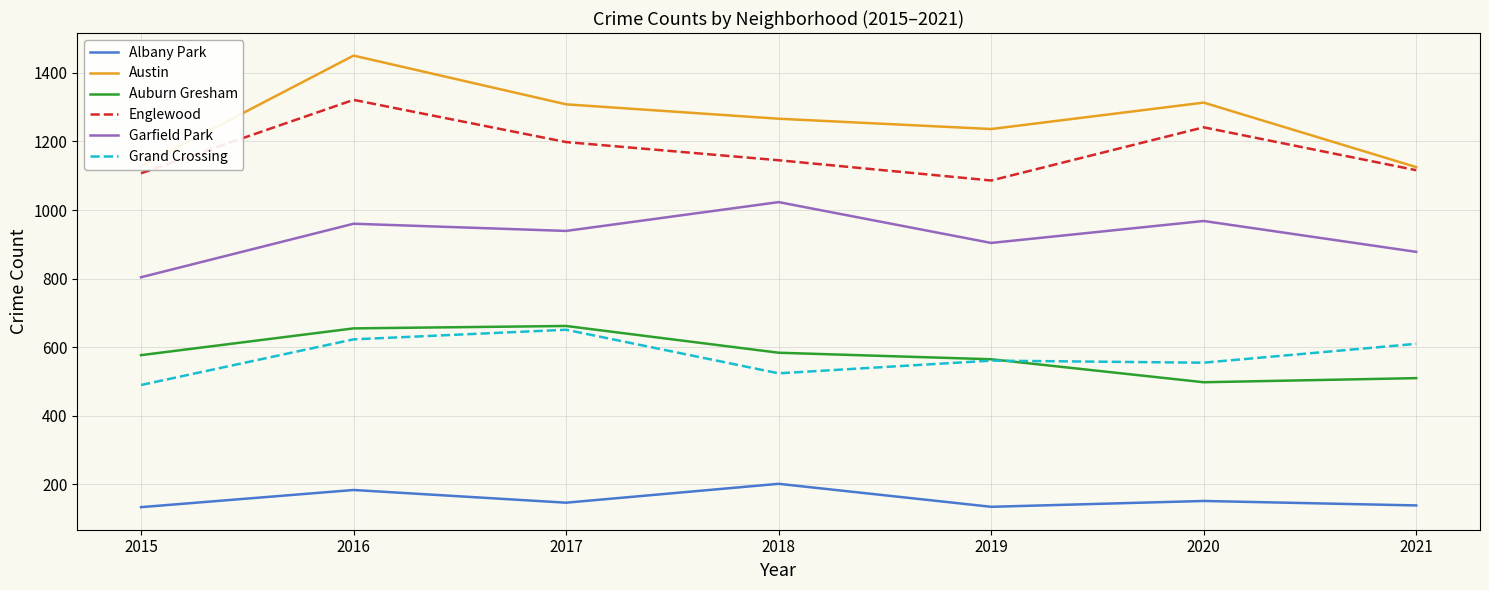

Which series has the widest spread of values?

Austin